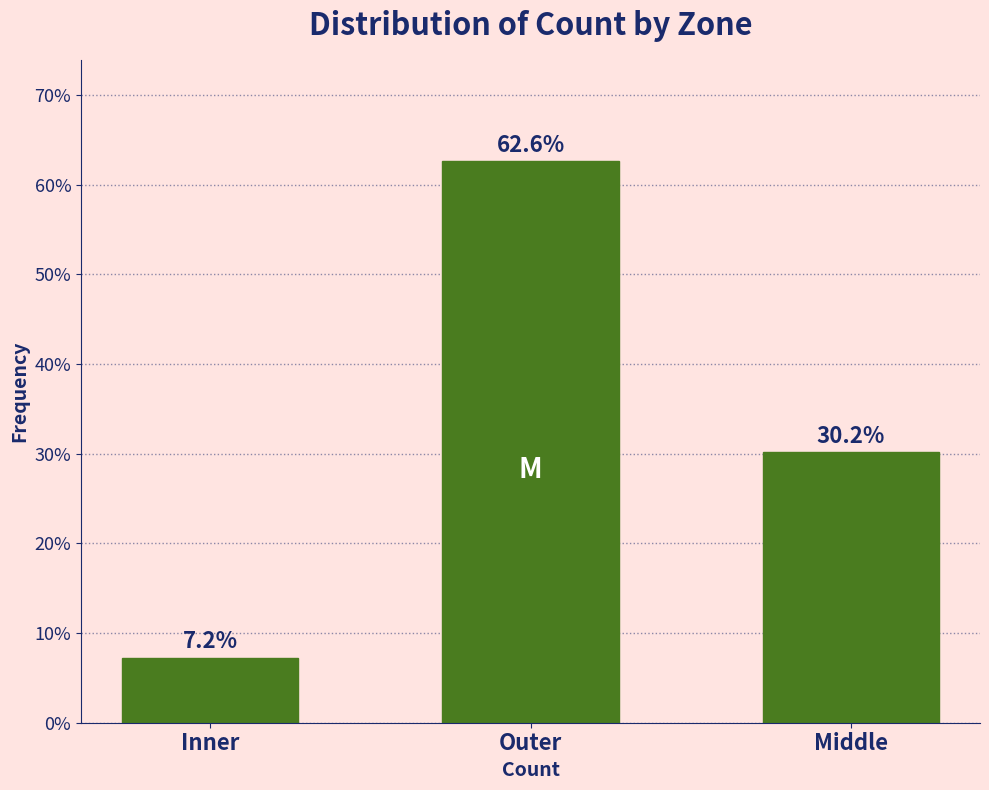

Reading left to right, transcribe all the data shown in this chart.

Inner=7.2	Outer=62.6	Middle=30.2